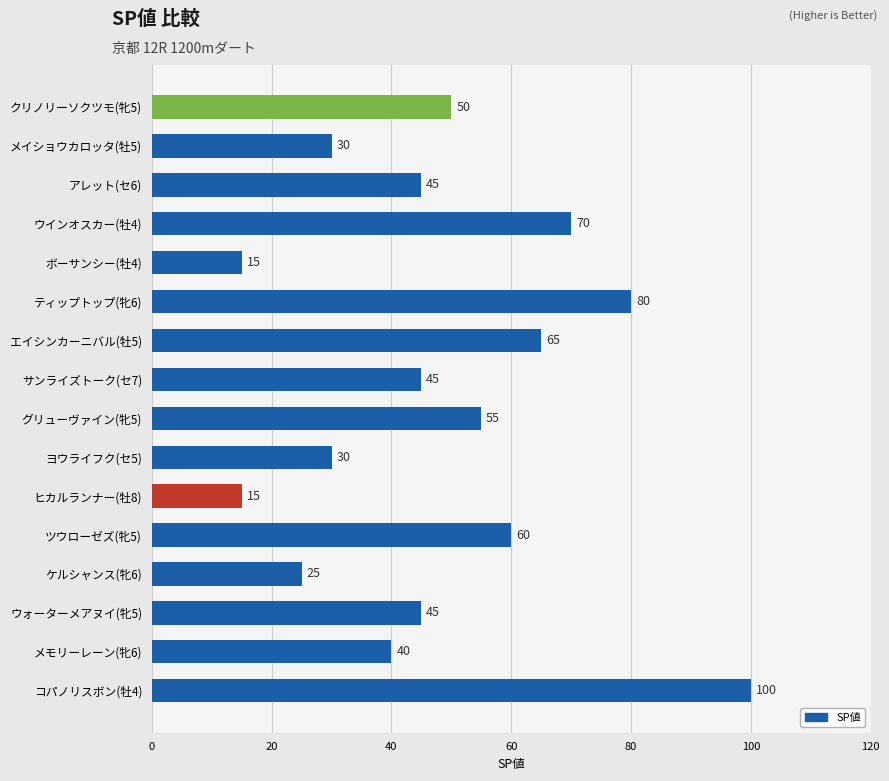

What is the maximum value shown in the chart?

100